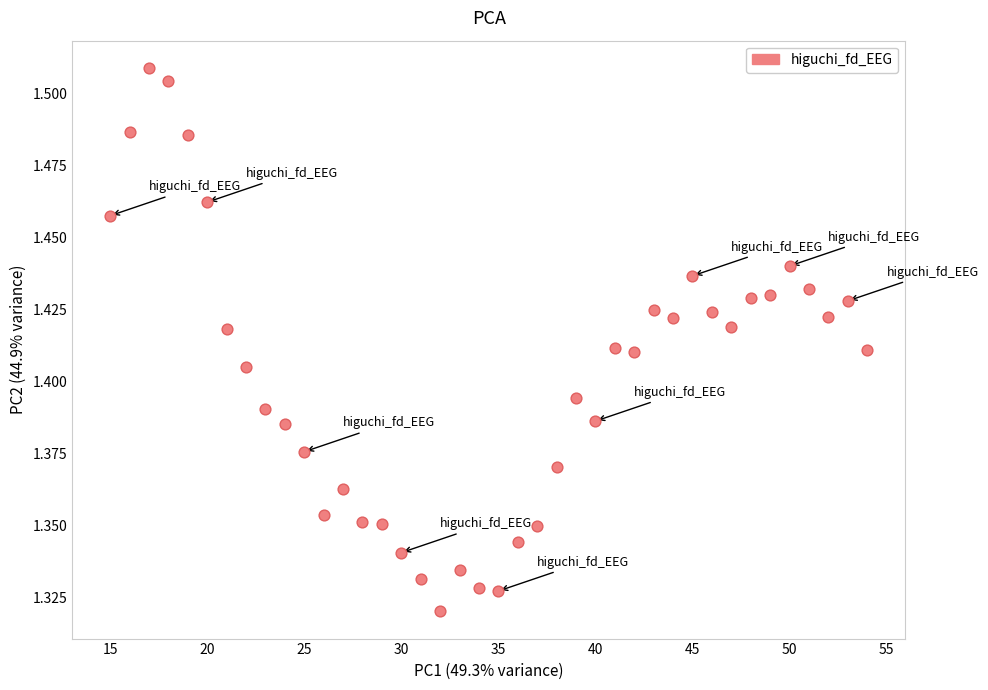

What is the range of X values (max minus min)?

39.0